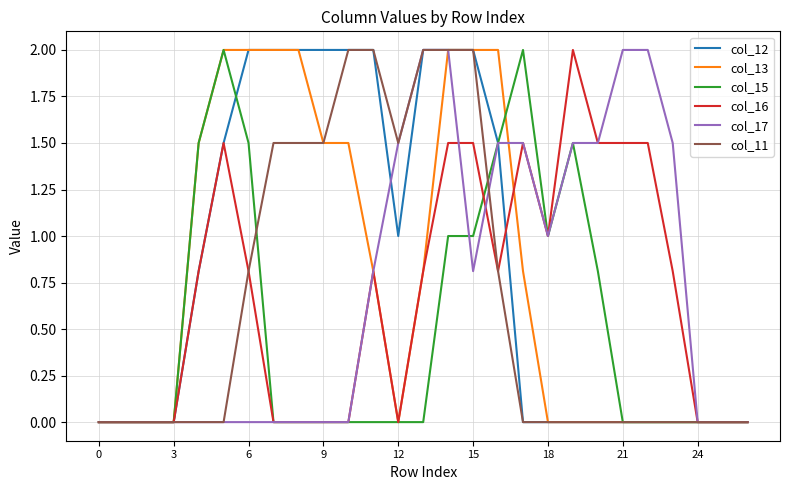

What is the highest value of the col_16 series?

2.0